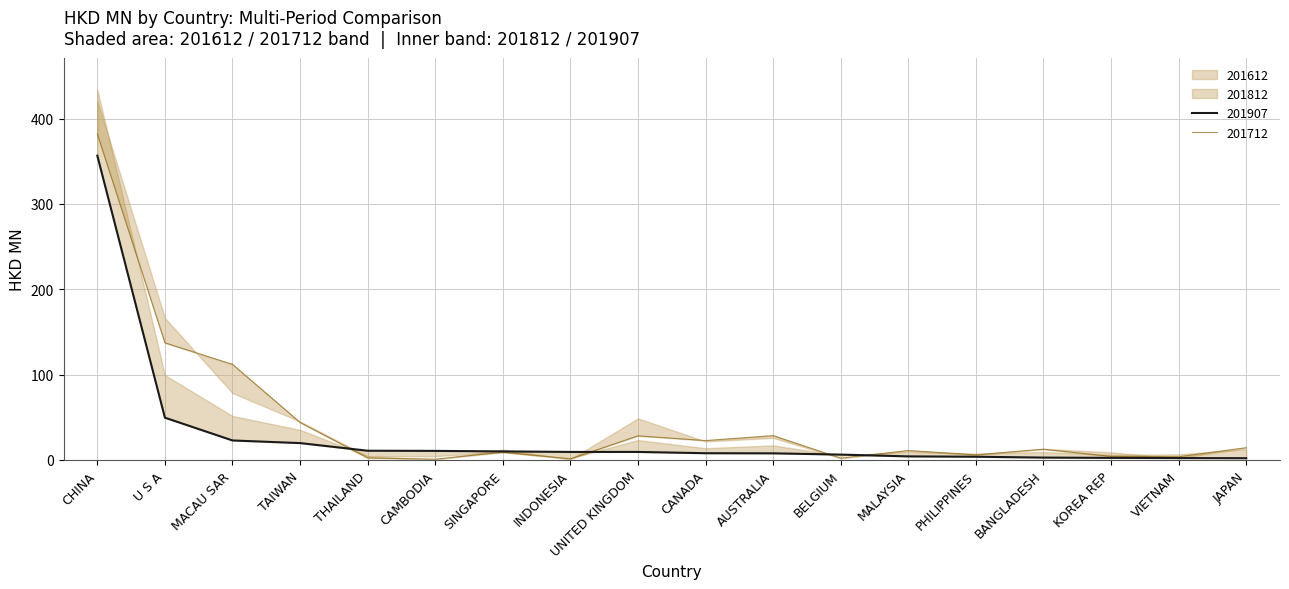

What position from the left is VIETNAM?

17